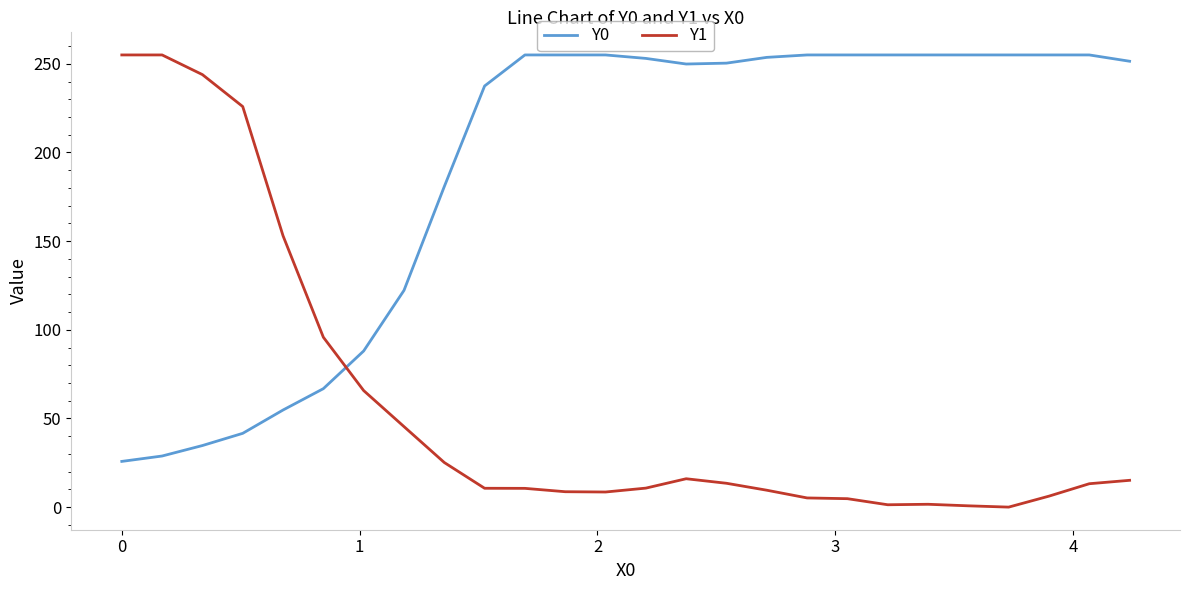

True or false: Y1 and Y0 cross at least once.

True